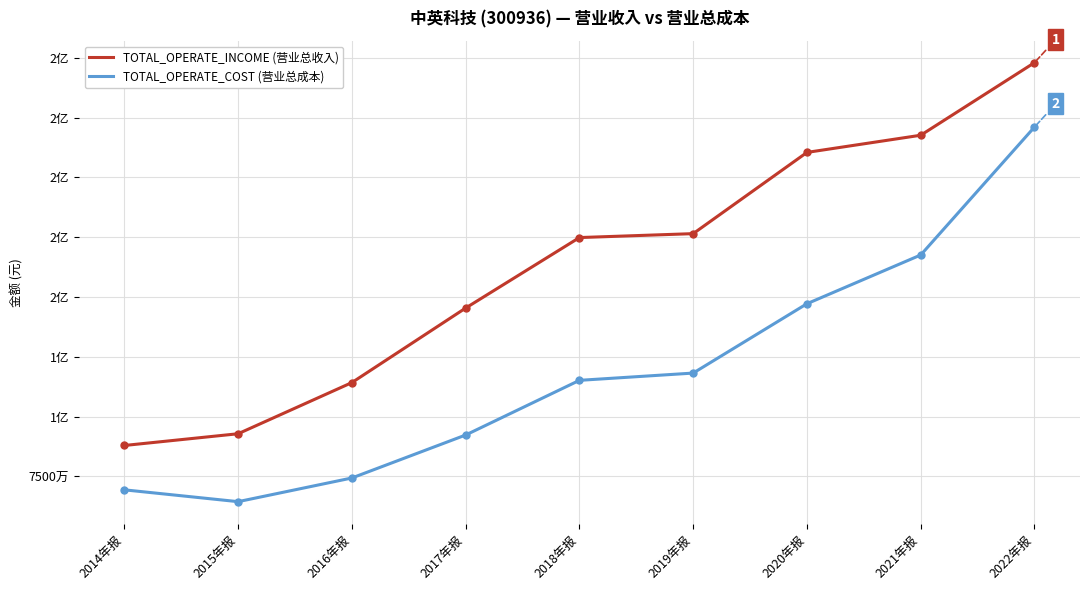

Does the chart have visible grid lines?

Yes